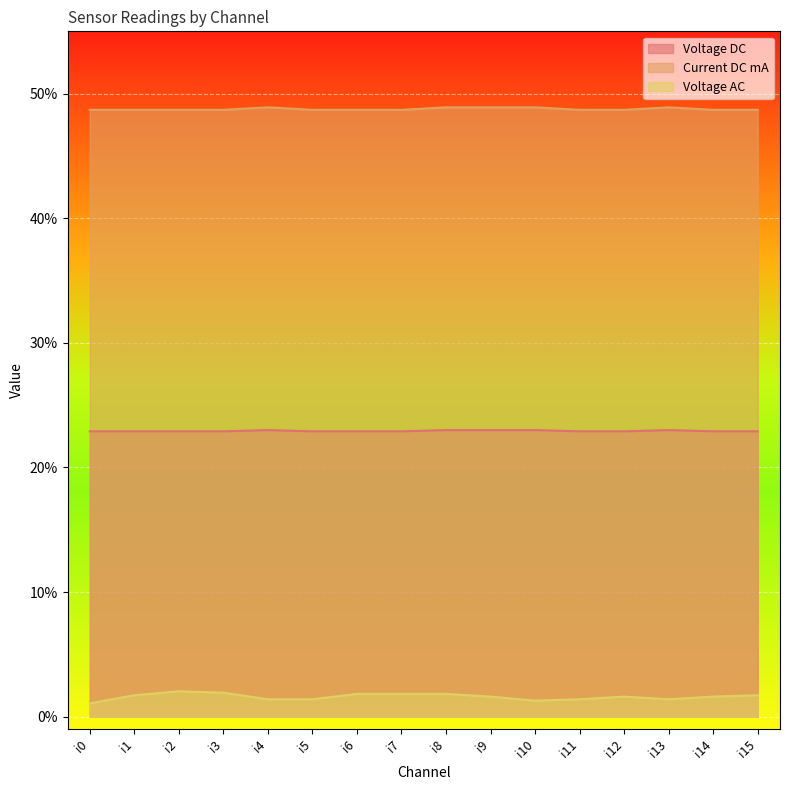

Which series has the largest total across all categories?

Current DC mA